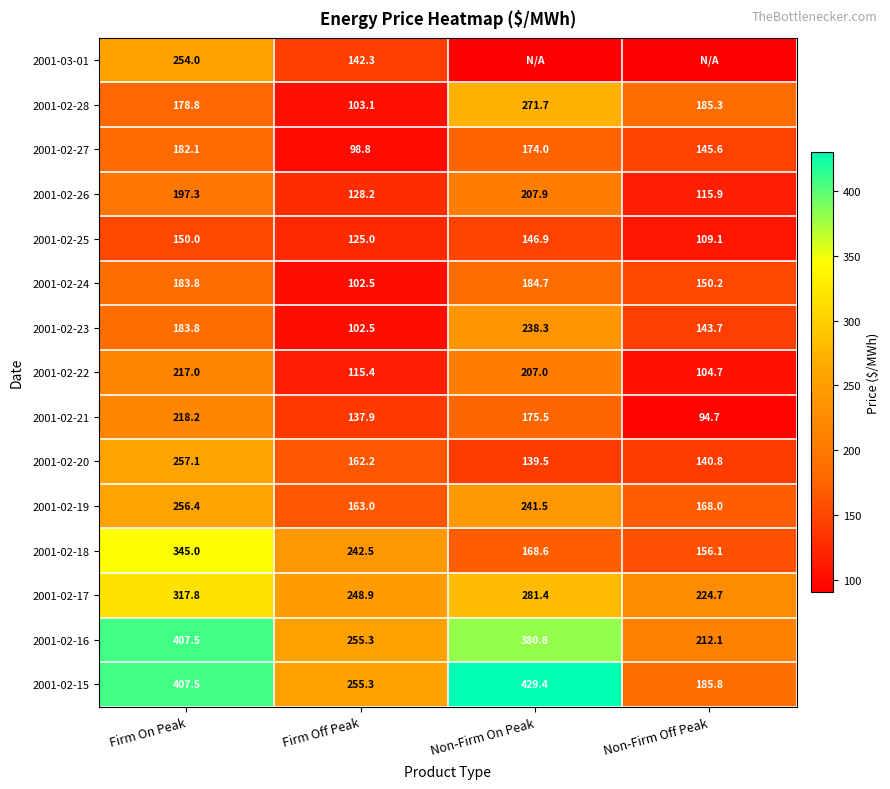

List the labels in order of 2001-02-22 value, largest first.

Firm On Peak, Non-Firm On Peak, Firm Off Peak, Non-Firm Off Peak